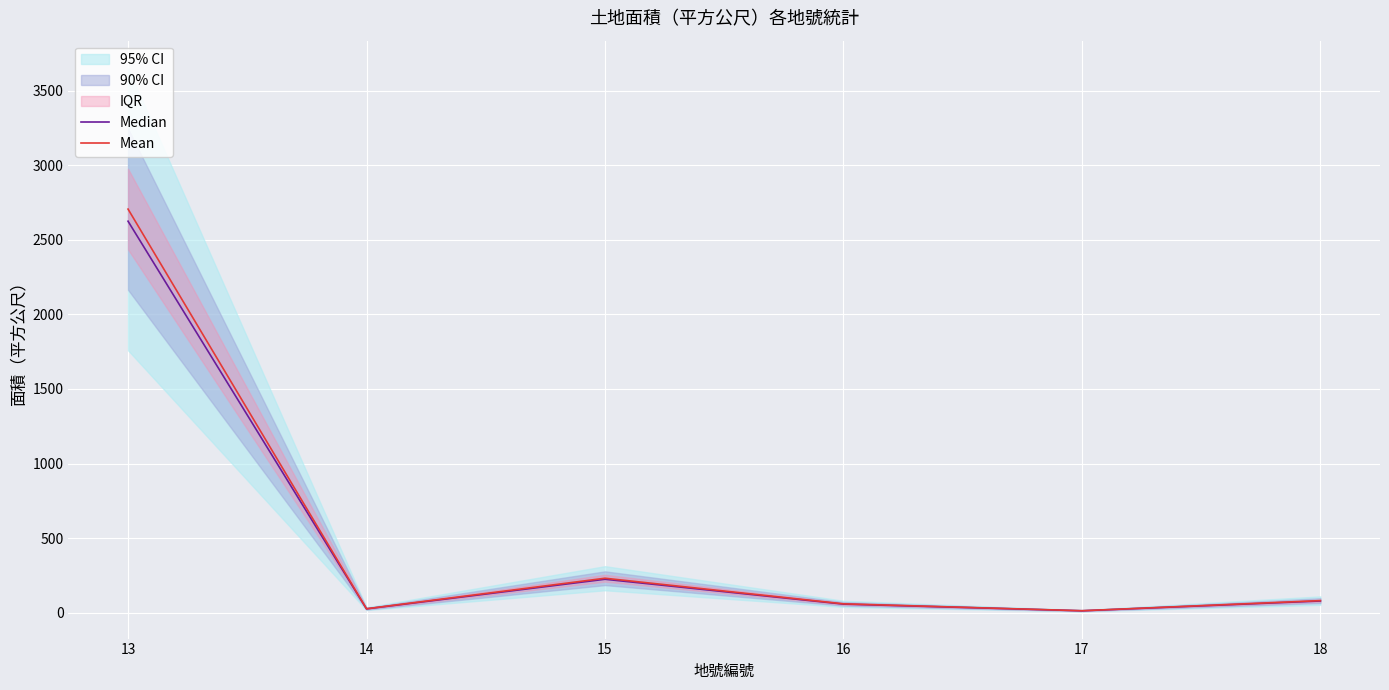

The Median series shows 57.5 at 16. True or false?

True